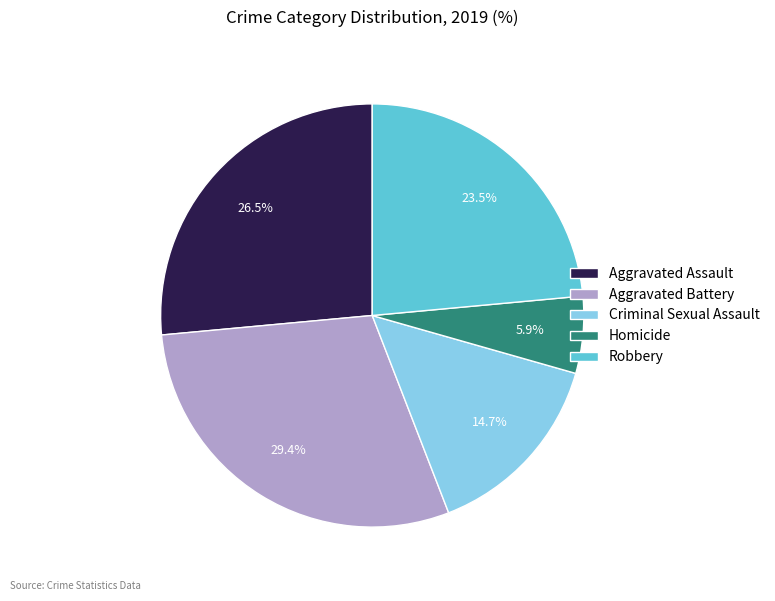

Is Robbery the majority of the pie?

No